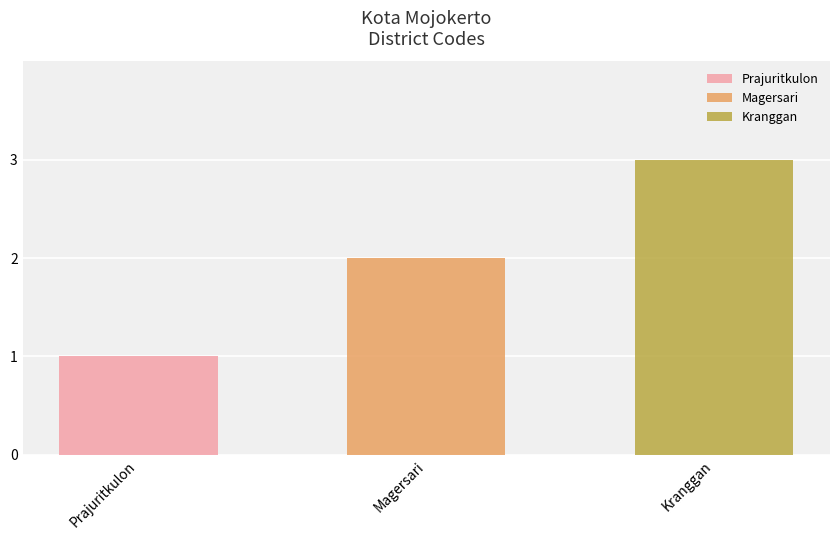

Which label corresponds to the smallest value in the chart?

Prajuritkulon